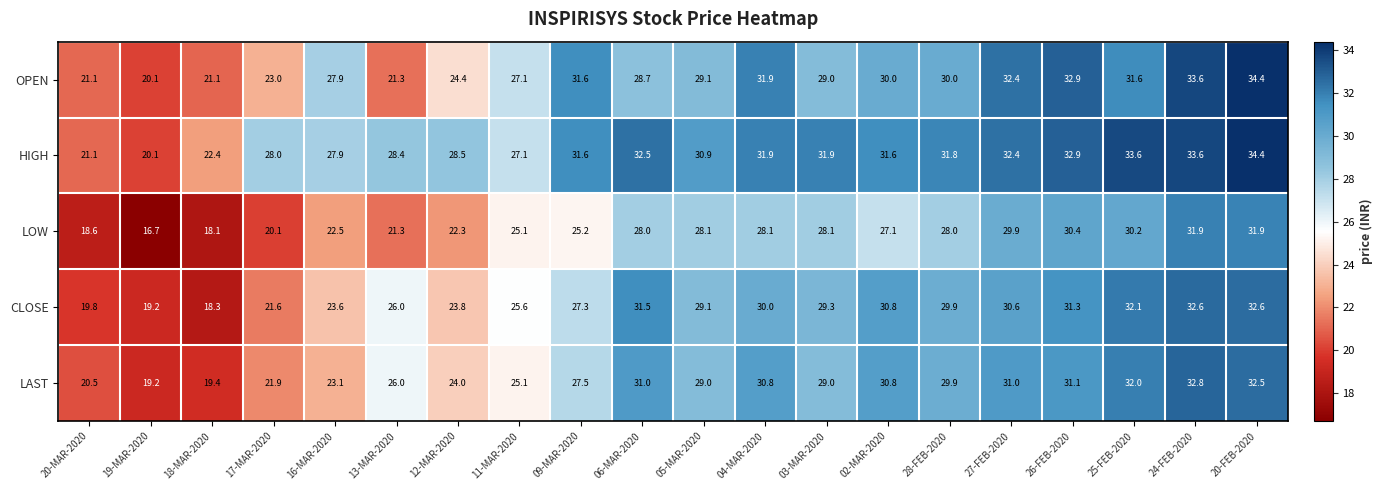

Is it true that CLOSE equals 11.8 at 04-MAR-2020?

False